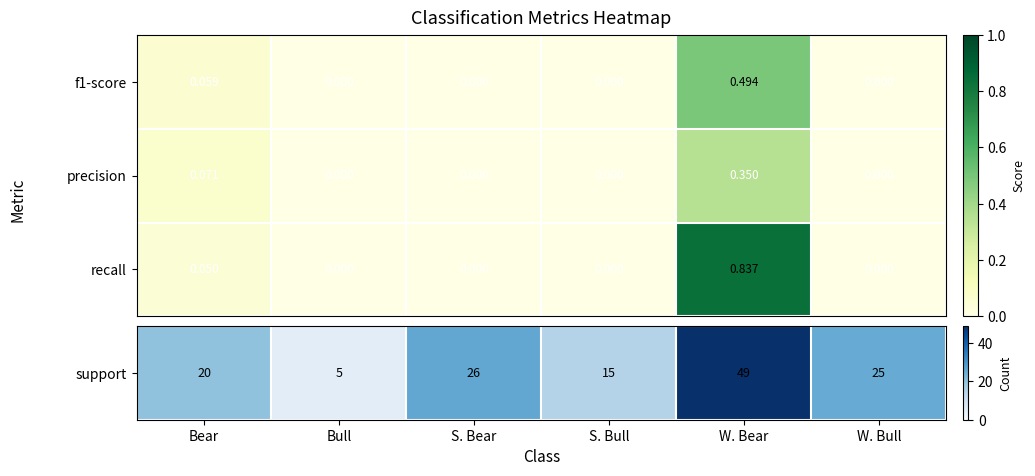

Which series has the largest total across all categories?

recall